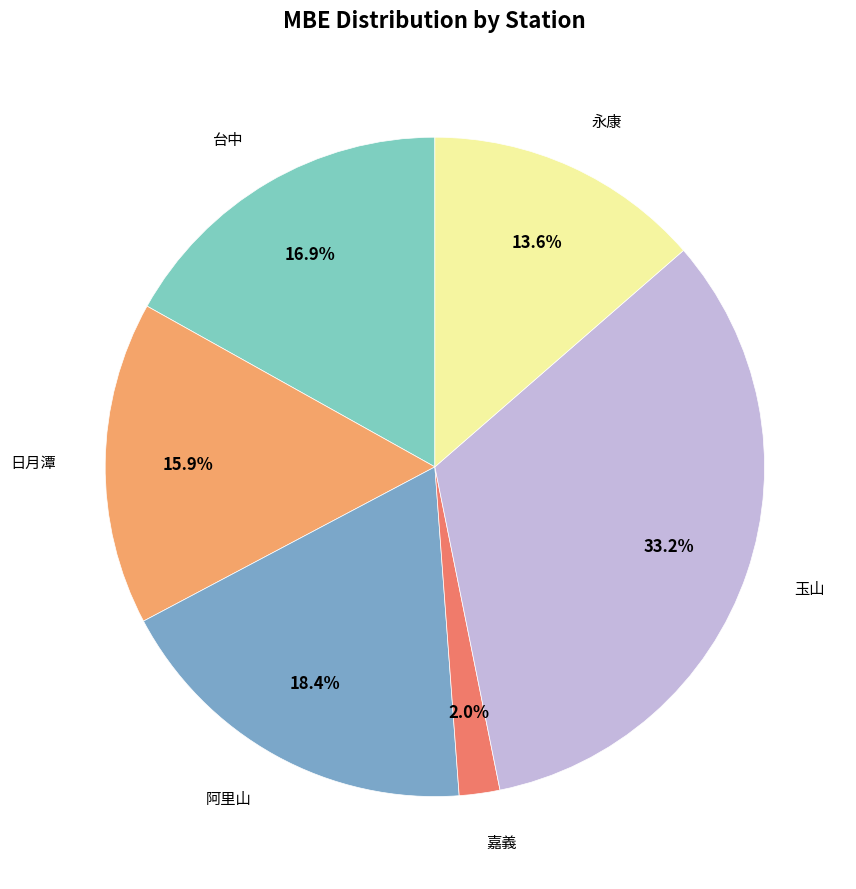

Does any single category account for the majority?

No